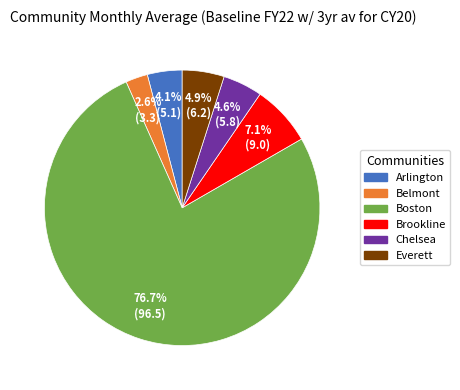

To the nearest percent, what percentage of the pie is Boston?

77%